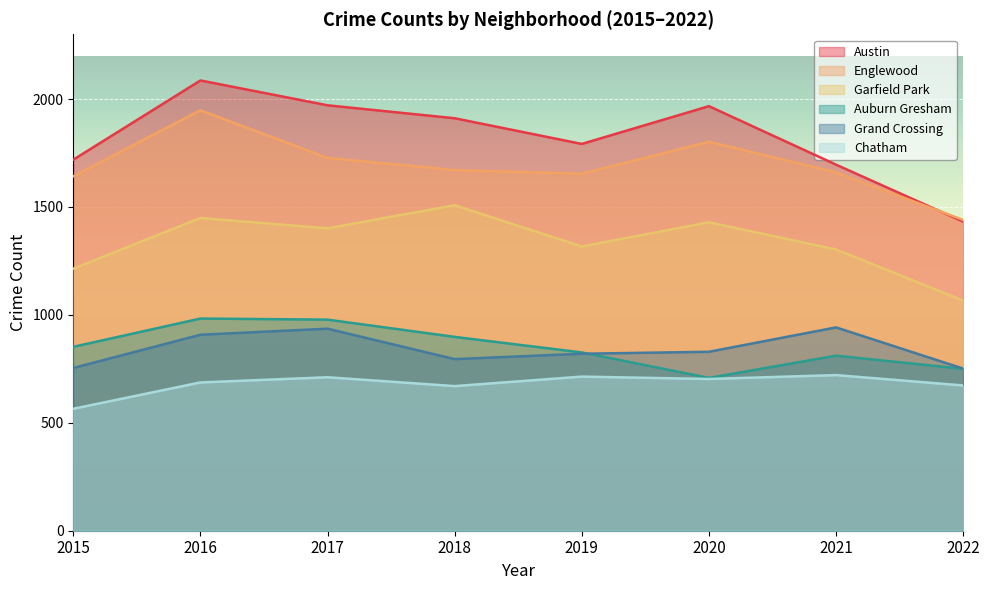

Reading left to right, extract all data points from this chart.

Austin: 2015=1719	2016=2086	2017=1971	2018=1911	2019=1792	2020=1967	2021=1696	2022=1432
Englewood: 2015=1642	2016=1948	2017=1727	2018=1671	2019=1654	2020=1802	2021=1660	2022=1440
Garfield Park: 2015=1214	2016=1449	2017=1401	2018=1508	2019=1317	2020=1429	2021=1303	2022=1066
Auburn Gresham: 2015=852	2016=983	2017=978	2018=898	2019=826	2020=708	2021=811	2022=750
Grand Crossing: 2015=754	2016=908	2017=936	2018=795	2019=820	2020=829	2021=942	2022=751
Chatham: 2015=565	2016=687	2017=711	2018=670	2019=714	2020=703	2021=721	2022=673